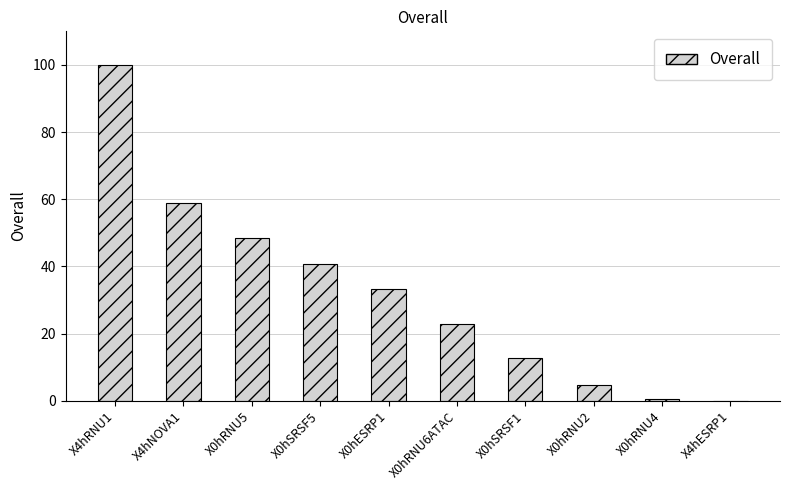

What is the sum of the values at X0hRNU2 and X0hRNU5?

53.0